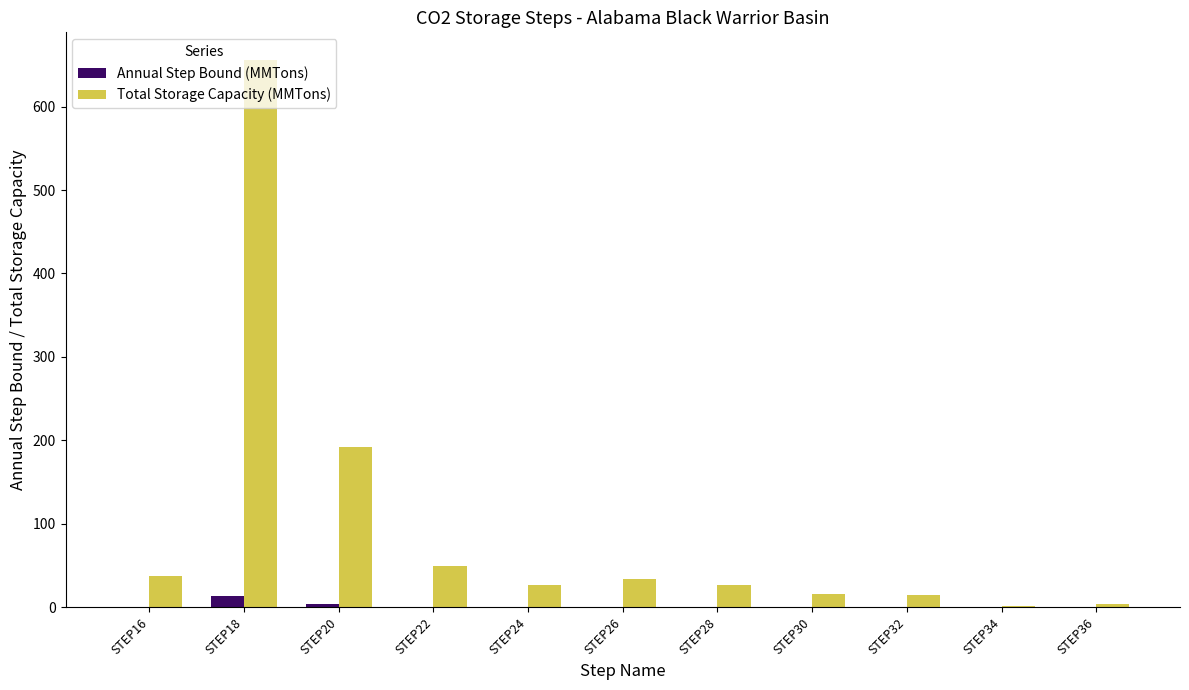

How many categories are shown in the chart?

11